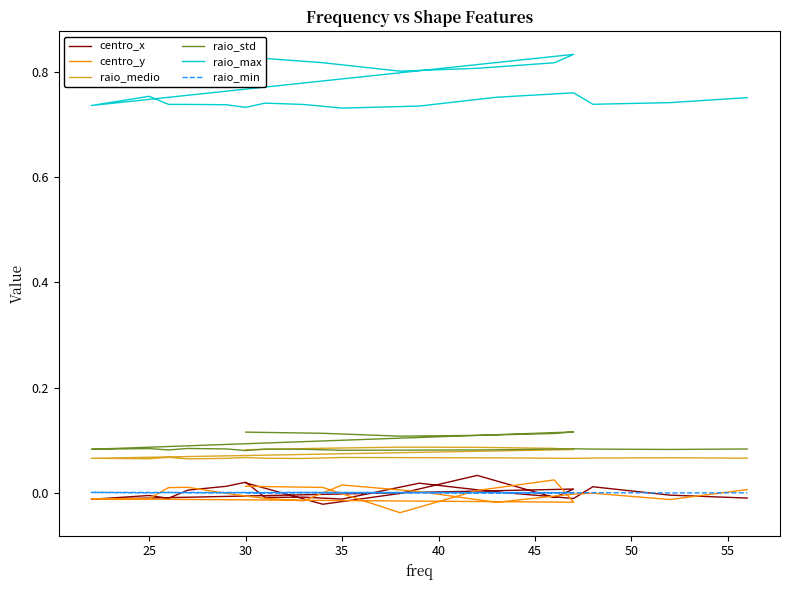

How many interior local valleys does the centro_y series have?

5